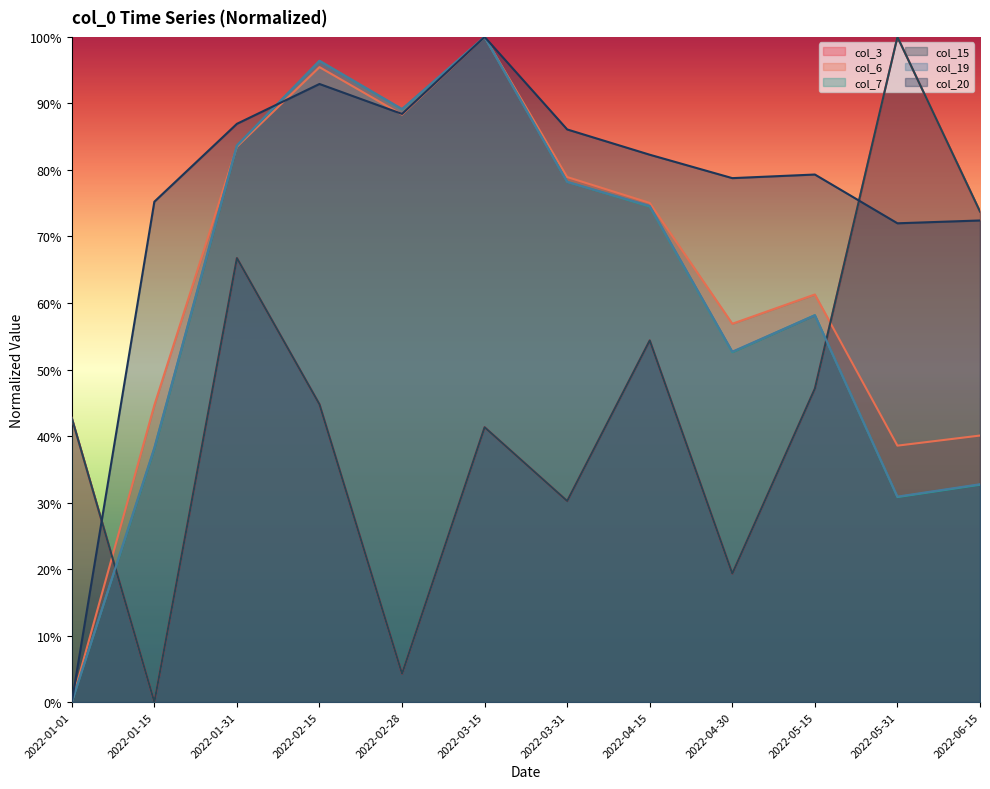

Which label corresponds to the smallest value in the chart?

2022-01-15